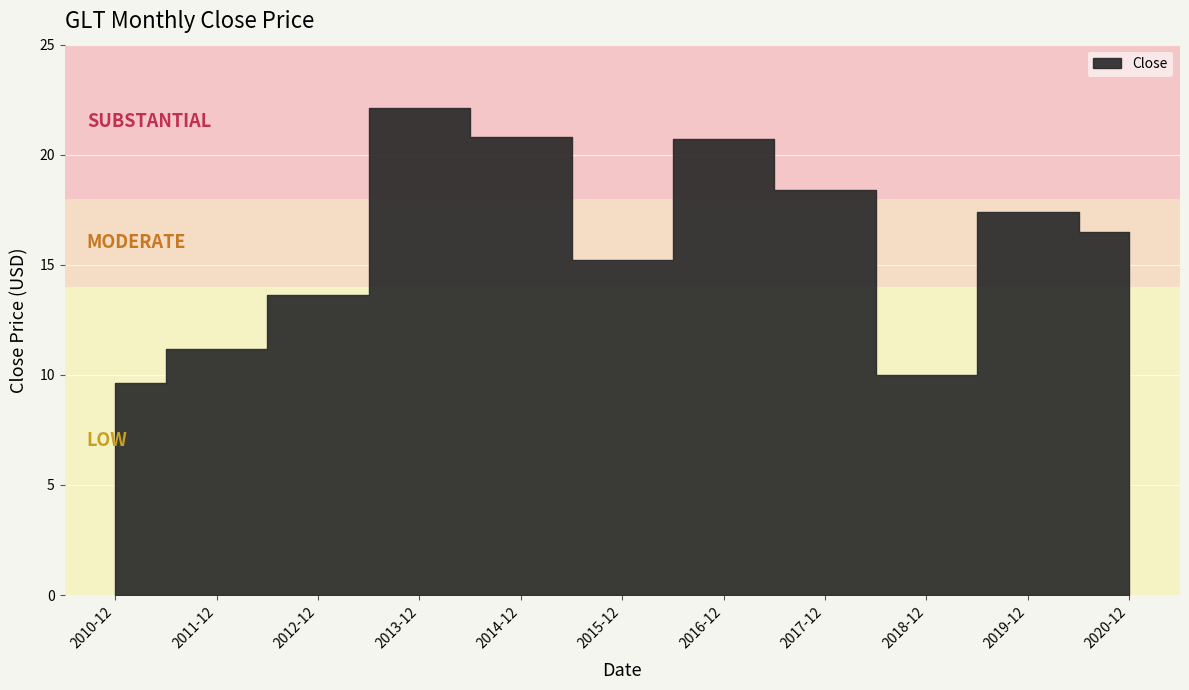

At which label is the value closest to 15?

2015-12